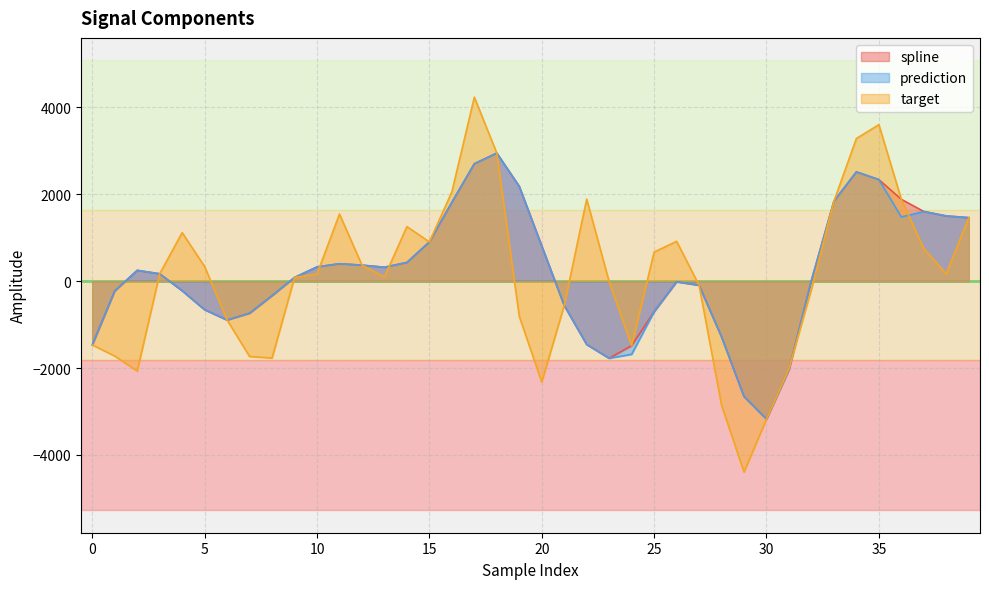

Rank the series by their maximum value, from highest to lowest.

target, spline, prediction